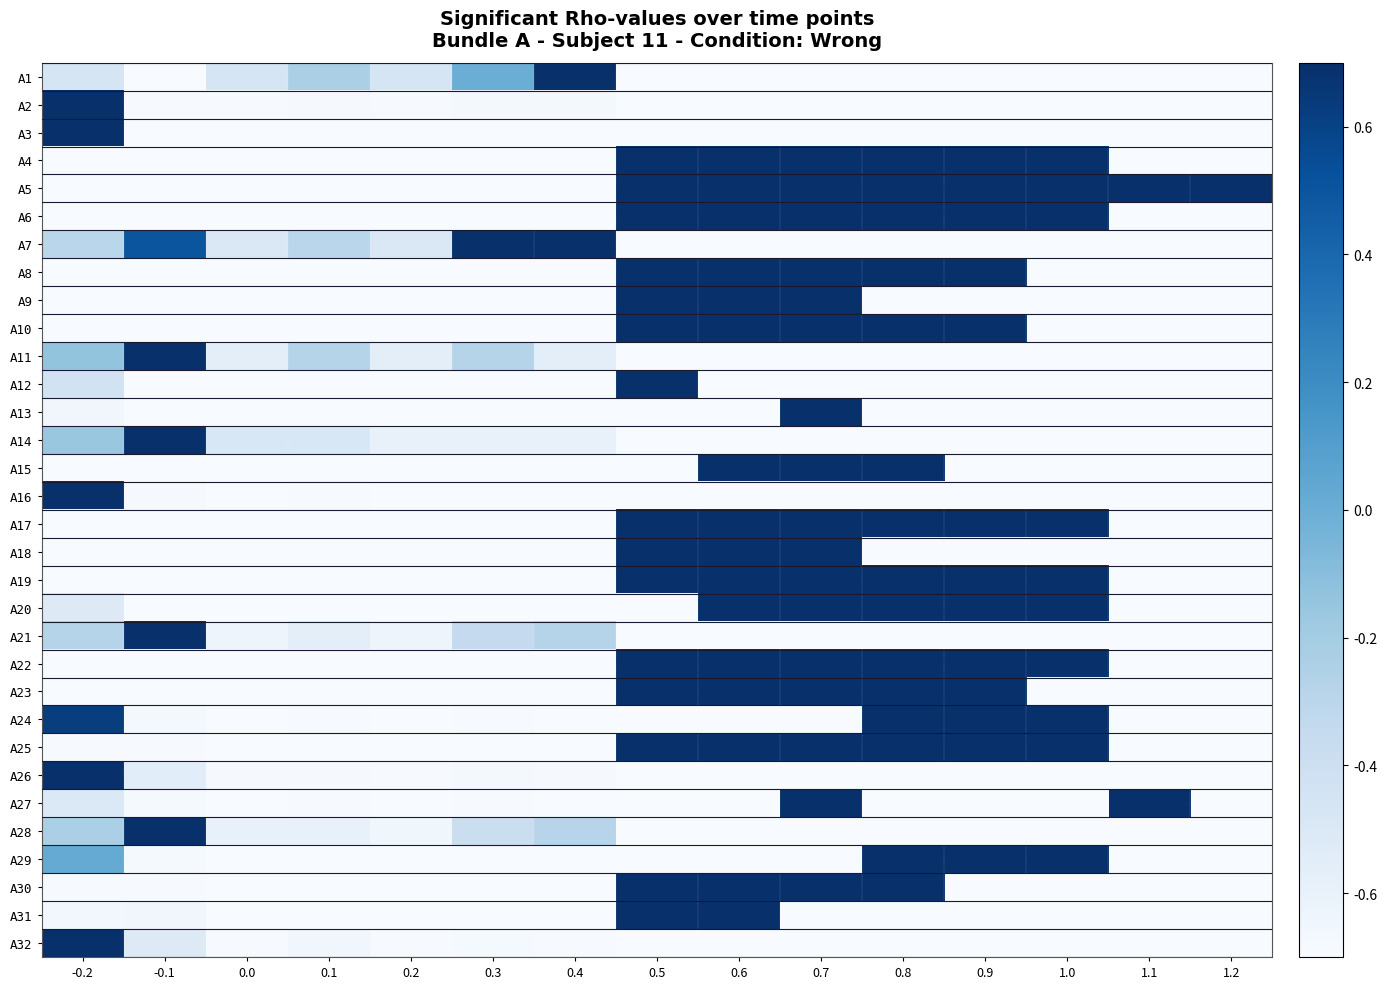

What is the minimum value shown in the chart?

-0.7